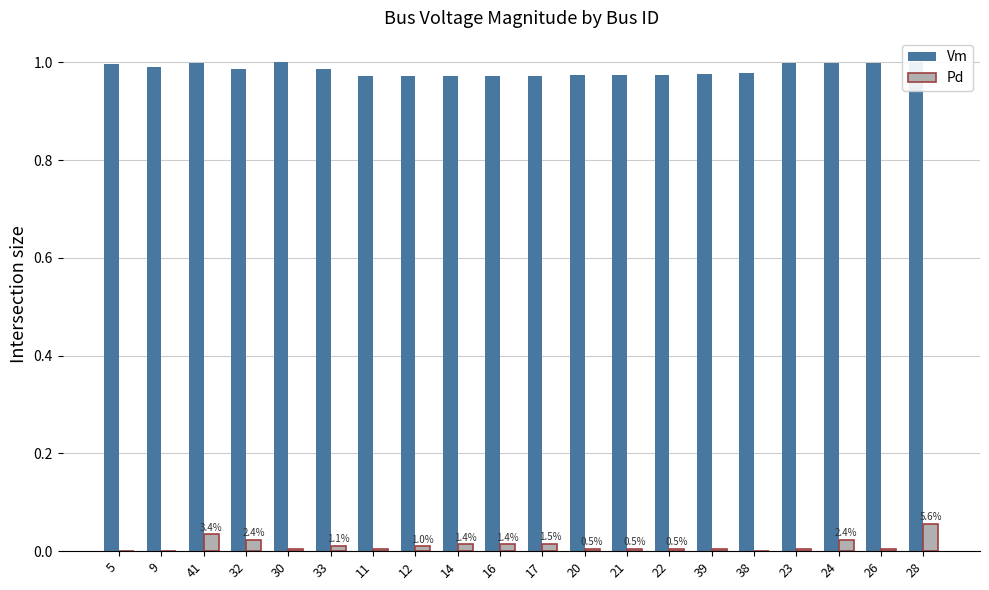

Where is Pd nearest to the value 0?

5